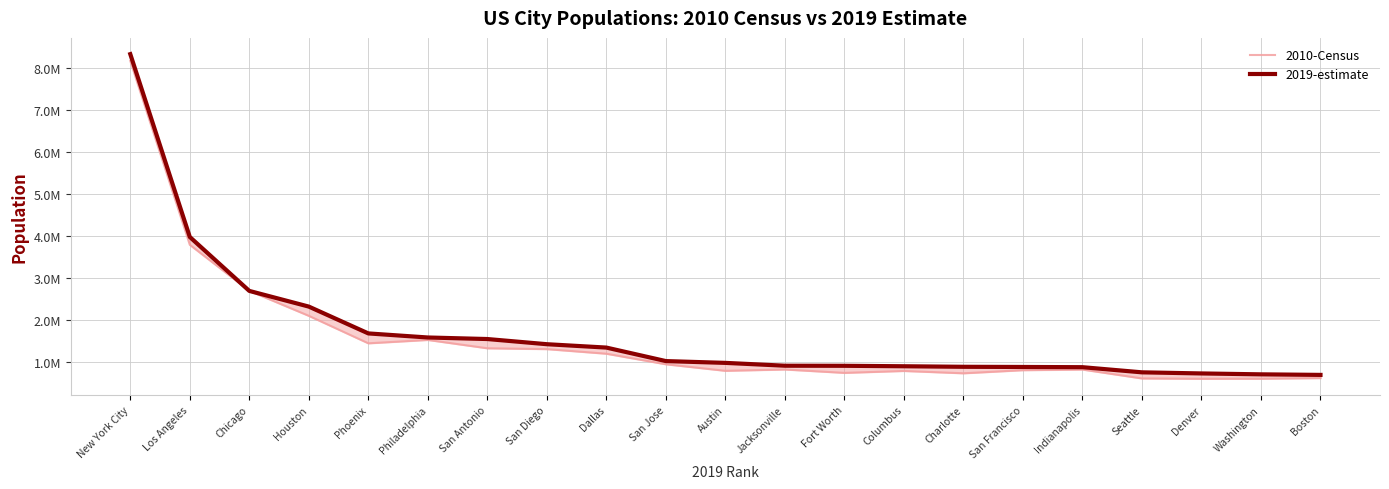

How many times do 2019-estimate and 2010-Census cross each other?

2